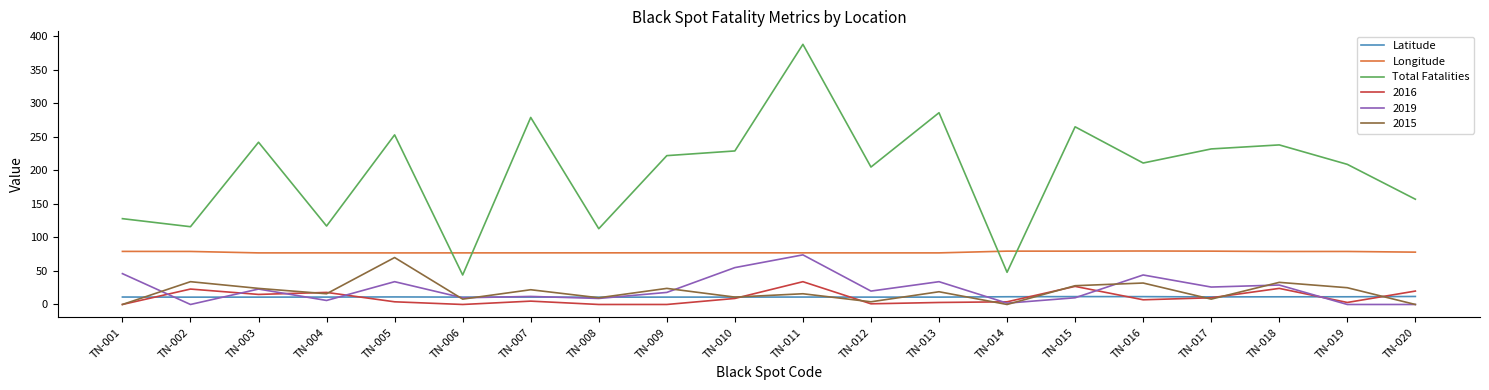

Is the value of Total Fatalities at TN-011 greater than the value of Latitude at TN-007?

Yes